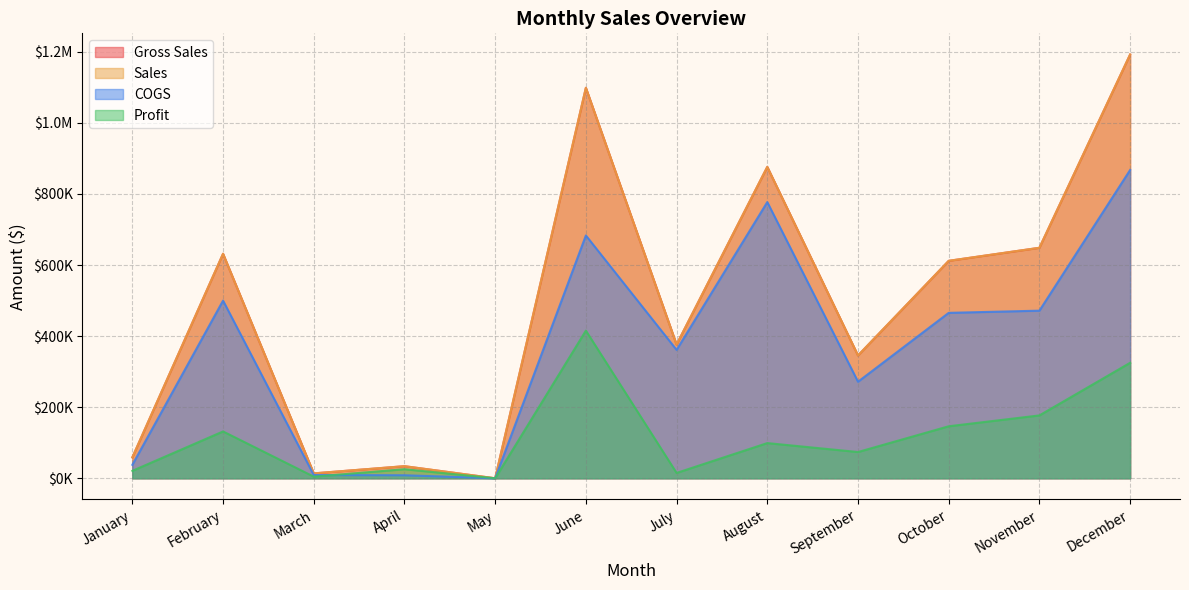

How many categories are shown in the chart?

12